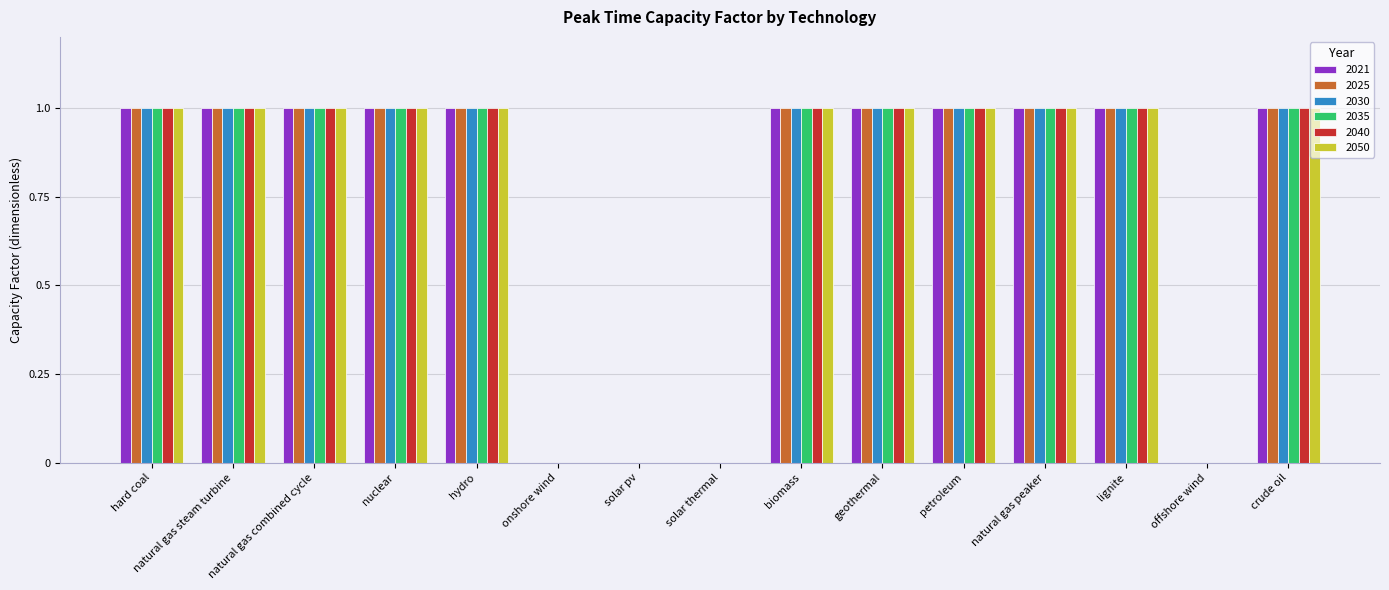

Is it true that 2021 equals 1 at solar thermal?

False